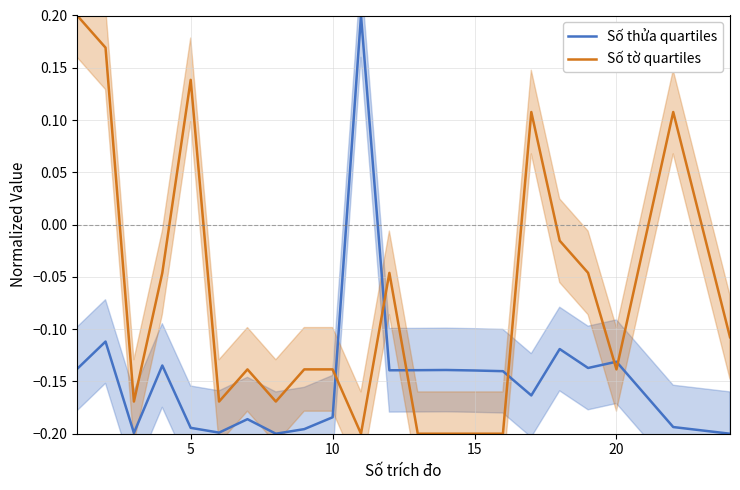

How many values in Số thửa quartiles are above zero?

1